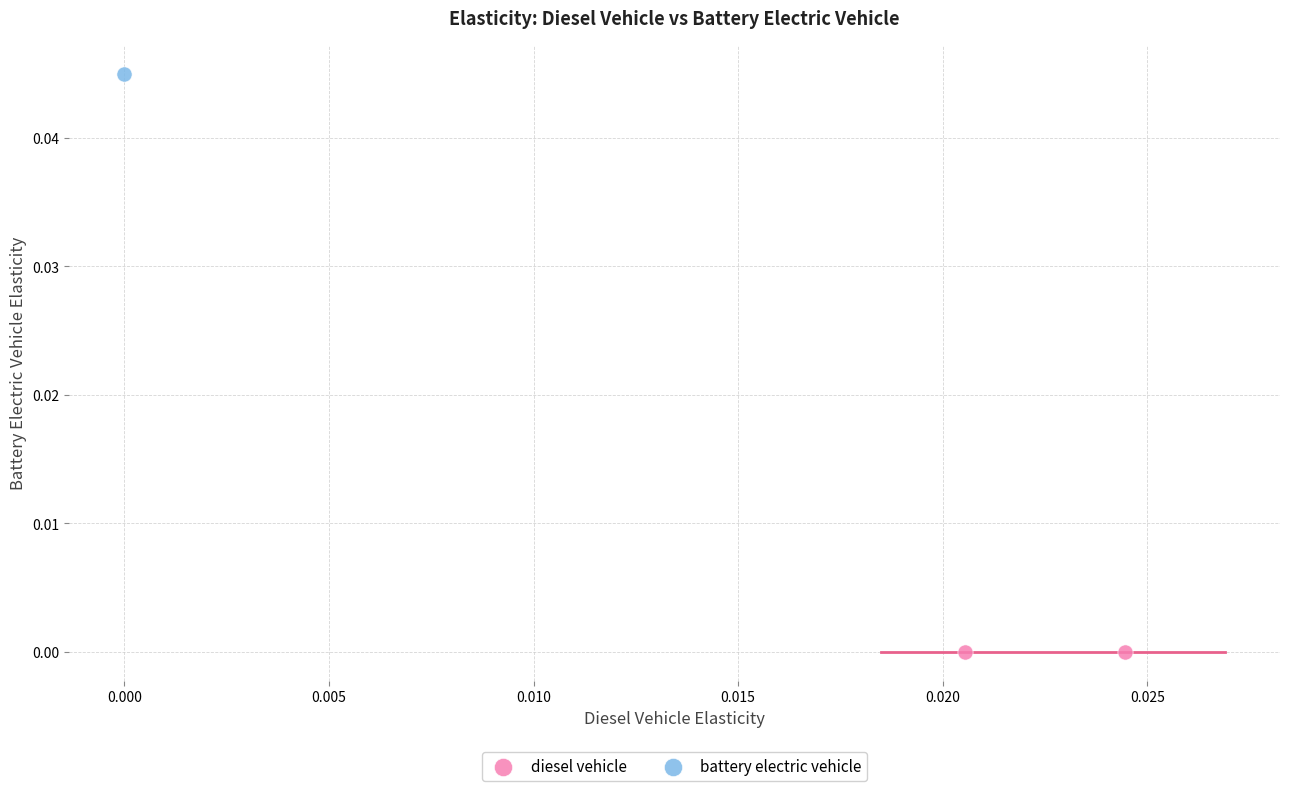

Which series contains the highest Y value?

battery electric vehicle